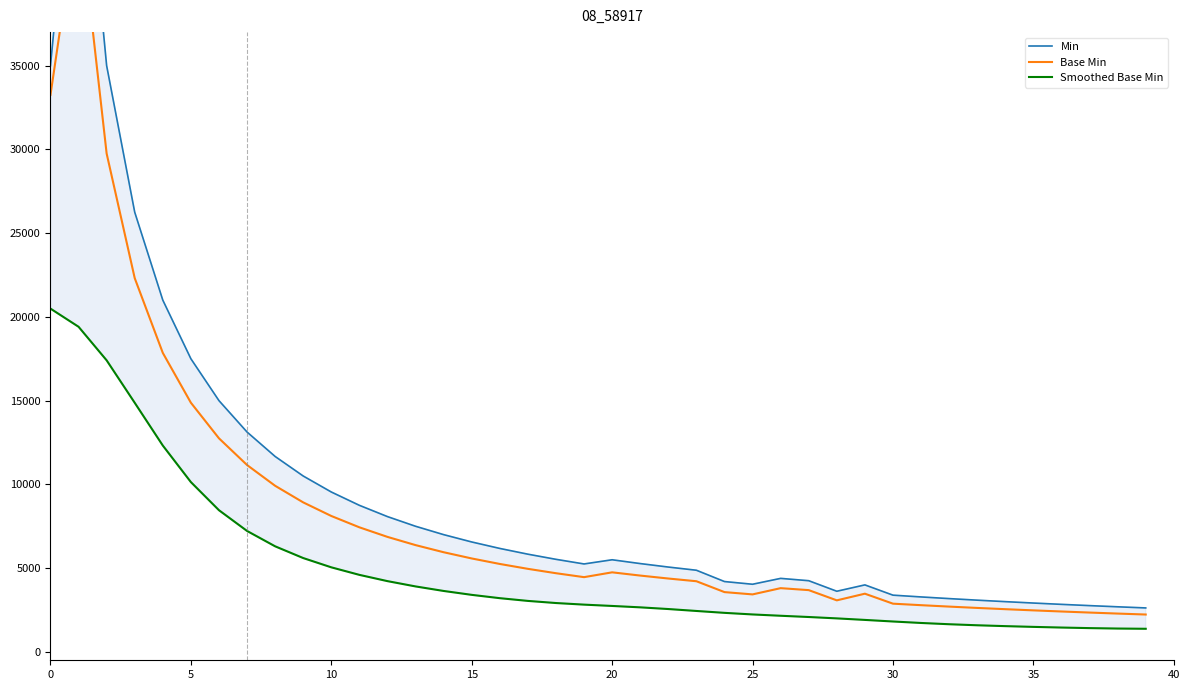

How many lines are shown in the chart?

3